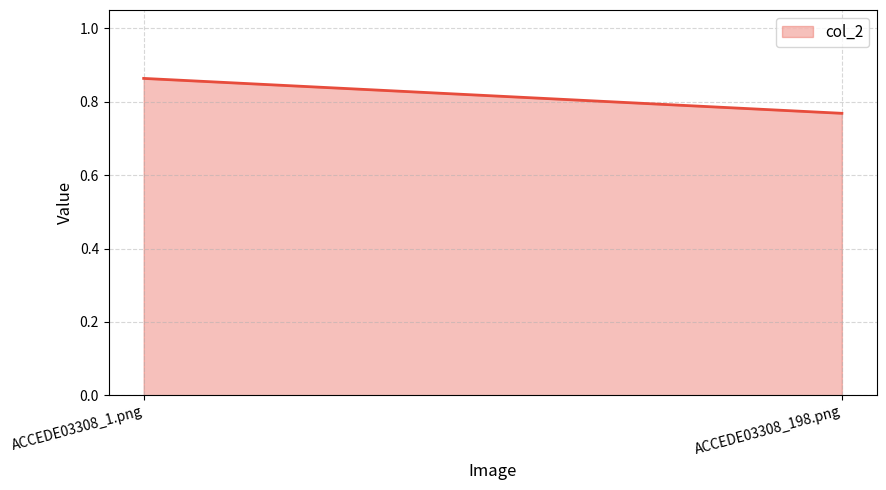

Rank the categories by value from lowest to highest.

ACCEDE03308_198.png, ACCEDE03308_1.png